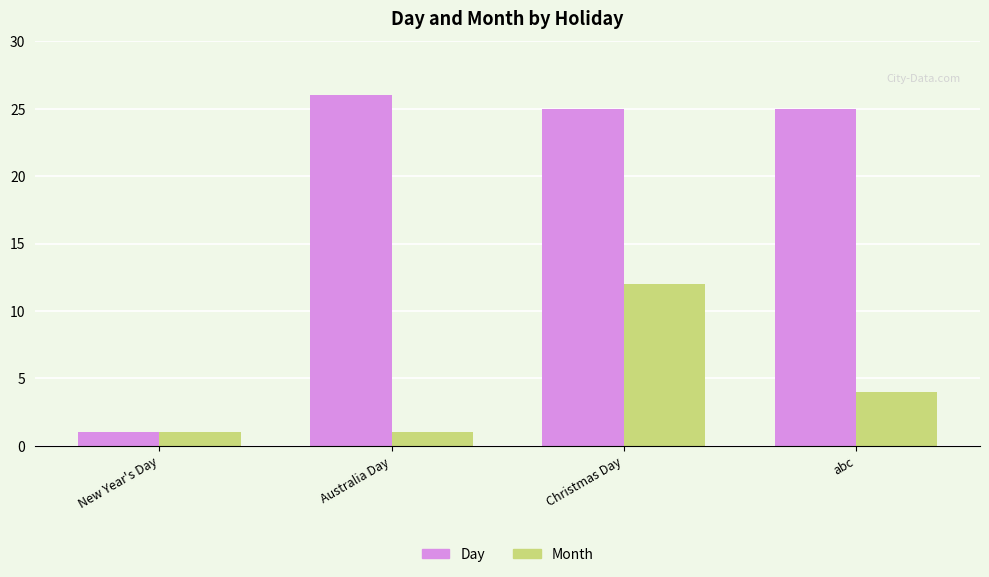

What is the total value across all series at New Year's Day?

2